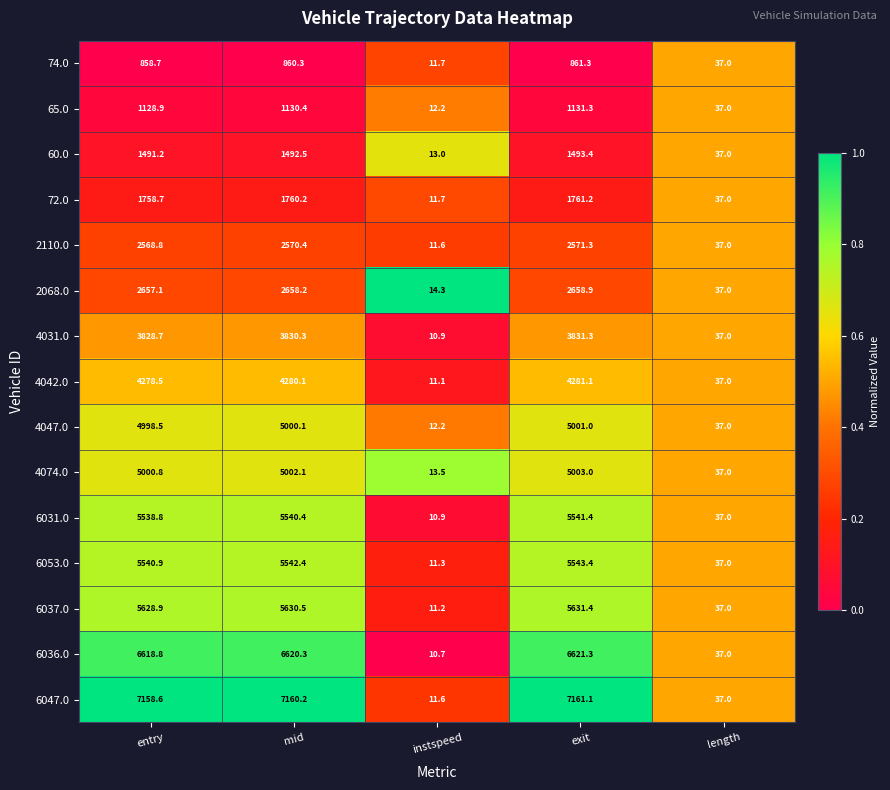

What is the difference between the highest and lowest values at mid?

6299.9